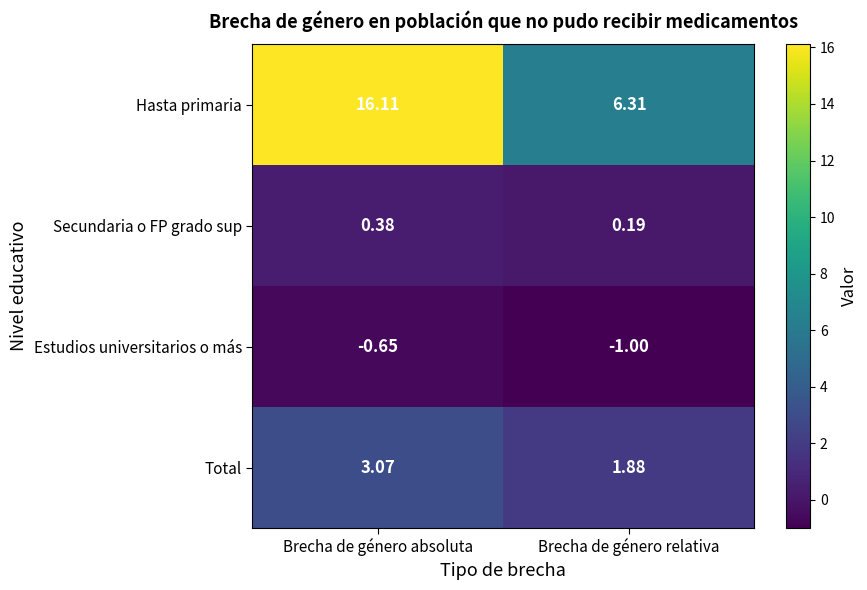

Count the number of data series in this chart.

4